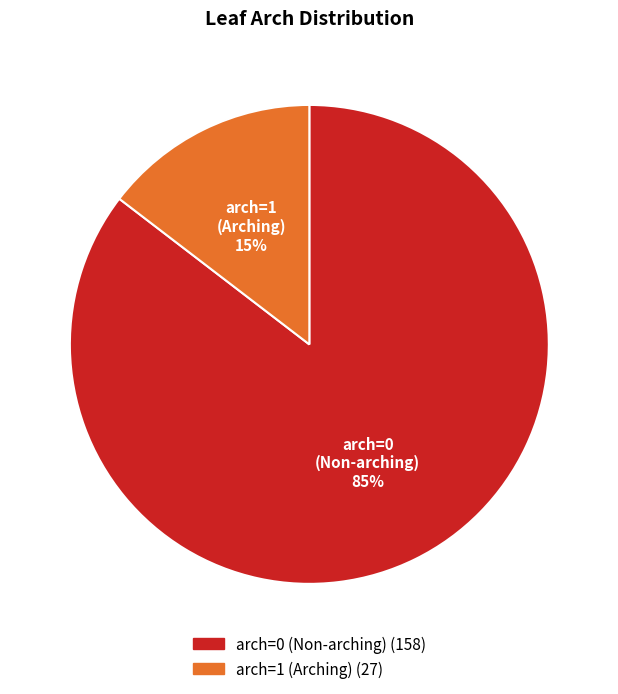

Which category accounts for the majority?

arch=0